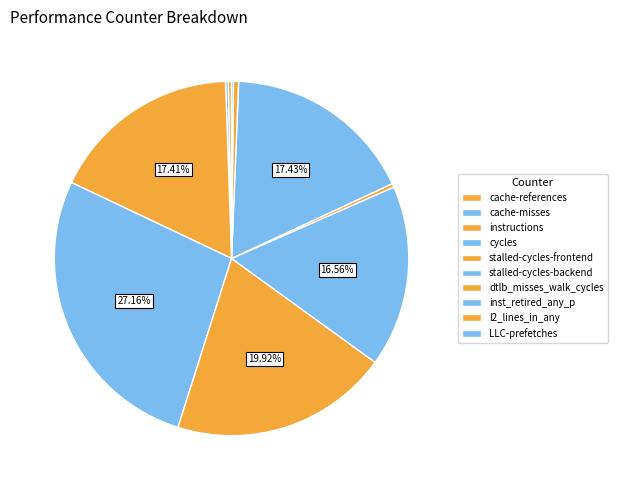

How many segments does this pie chart have?

10